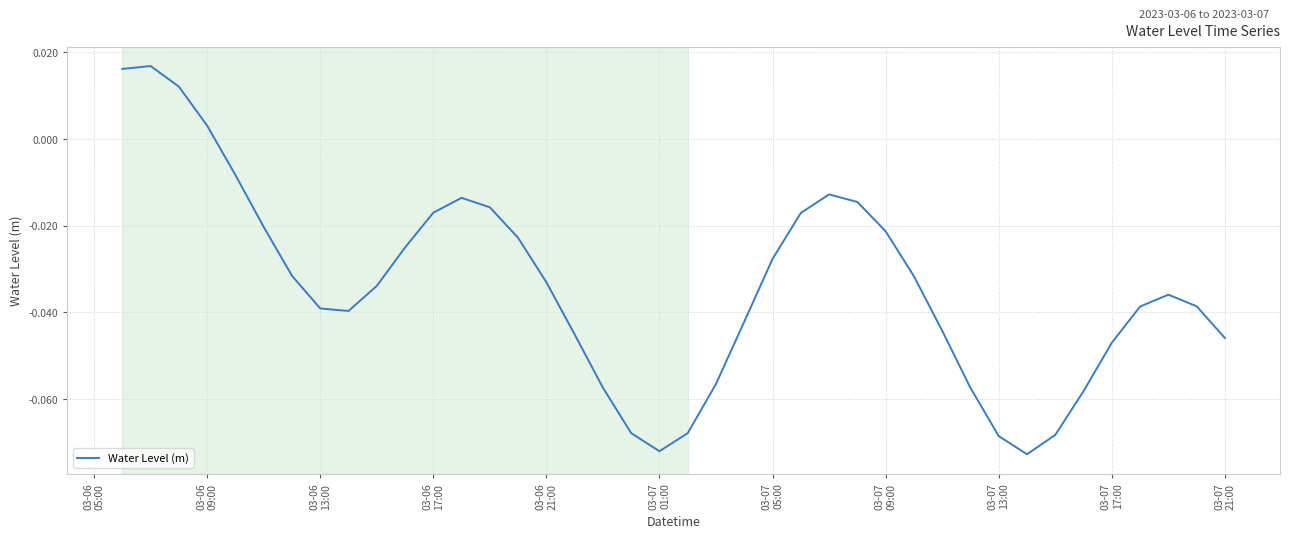

What is the difference between the second highest and second lowest values?

0.1